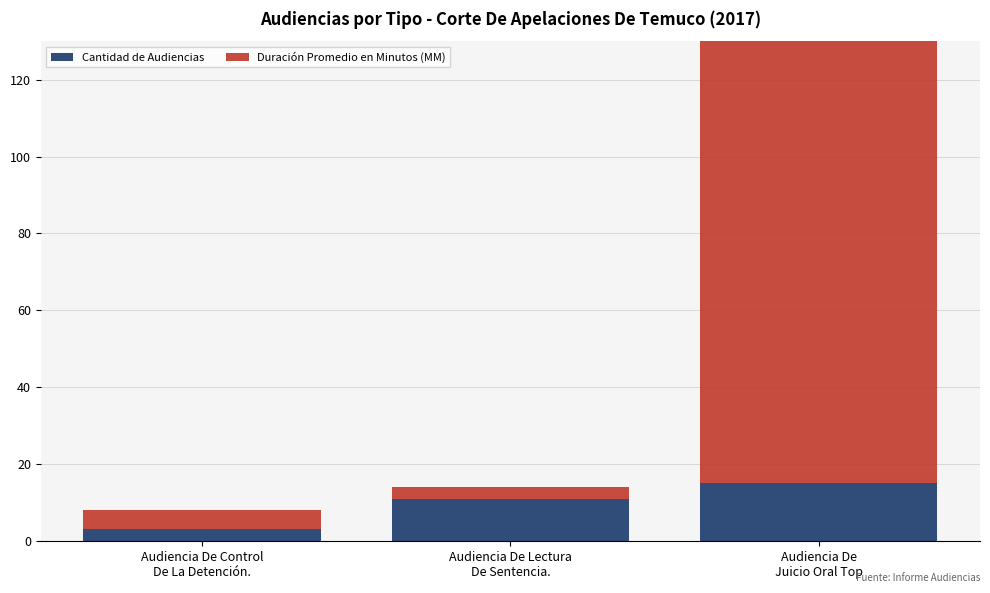

What is the average value of the Duración Promedio en Minutos (MM) series?

43